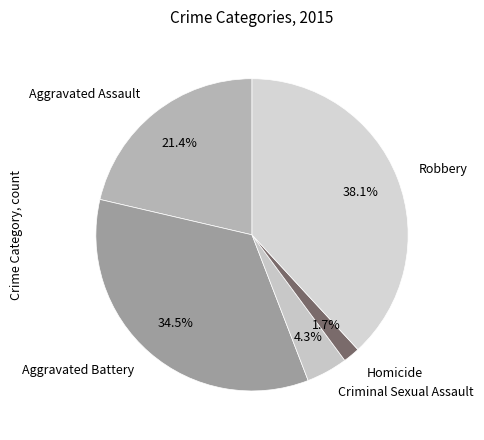

Which slice is the largest?

Robbery